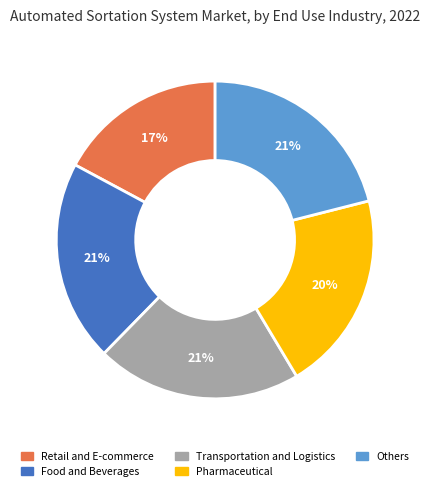

To the nearest percent, what is the average slice percentage?

20%